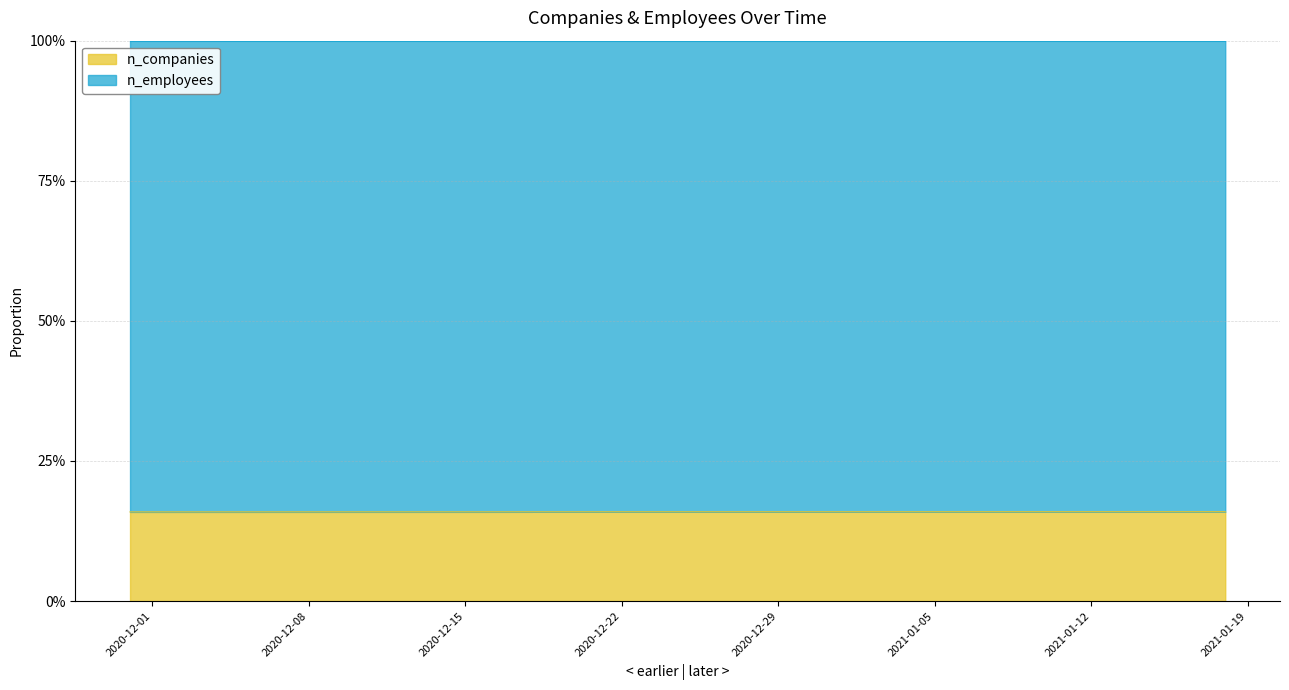

Reading right to left, what are all the values shown in this chart?

2021-01-18=0.2	2021-01-17=0.2	2021-01-16=0.2	2021-01-15=0.2	2021-01-14=0.2	2021-01-13=0.2	2021-01-12=0.2	2021-01-11=0.2	2021-01-10=0.2	2021-01-09=0.2	2021-01-08=0.2	2021-01-07=0.2	2021-01-06=0.2	2021-01-05=0.2	2021-01-04=0.2	2021-01-02=0.2	2021-01-01=0.2	2020-12-31=0.2	2020-12-30=0.2	2020-12-29=0.2	2020-12-28=0.2	2020-12-27=0.2	2020-12-26=0.2	2020-12-25=0.2	2020-12-24=0.2	2020-12-23=0.2	2020-12-22=0.2	2020-12-21=0.2	2020-12-20=0.2	2020-12-19=0.2	2020-12-18=0.2	2020-12-17=0.2	2020-12-16=0.2	2020-12-15=0.2	2020-12-14=0.2	2020-12-13=0.2	2020-12-12=0.2	2020-12-11=0.2	2020-12-10=0.2	2020-11-30=0.2